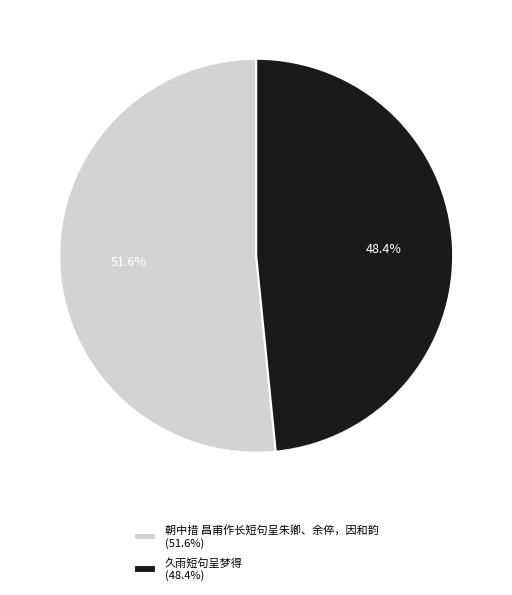

Is the sum of 久雨短句呈梦得 and 朝中措 昌甫作长短句呈朱卿、余倅，因和韵 greater than half?

Yes